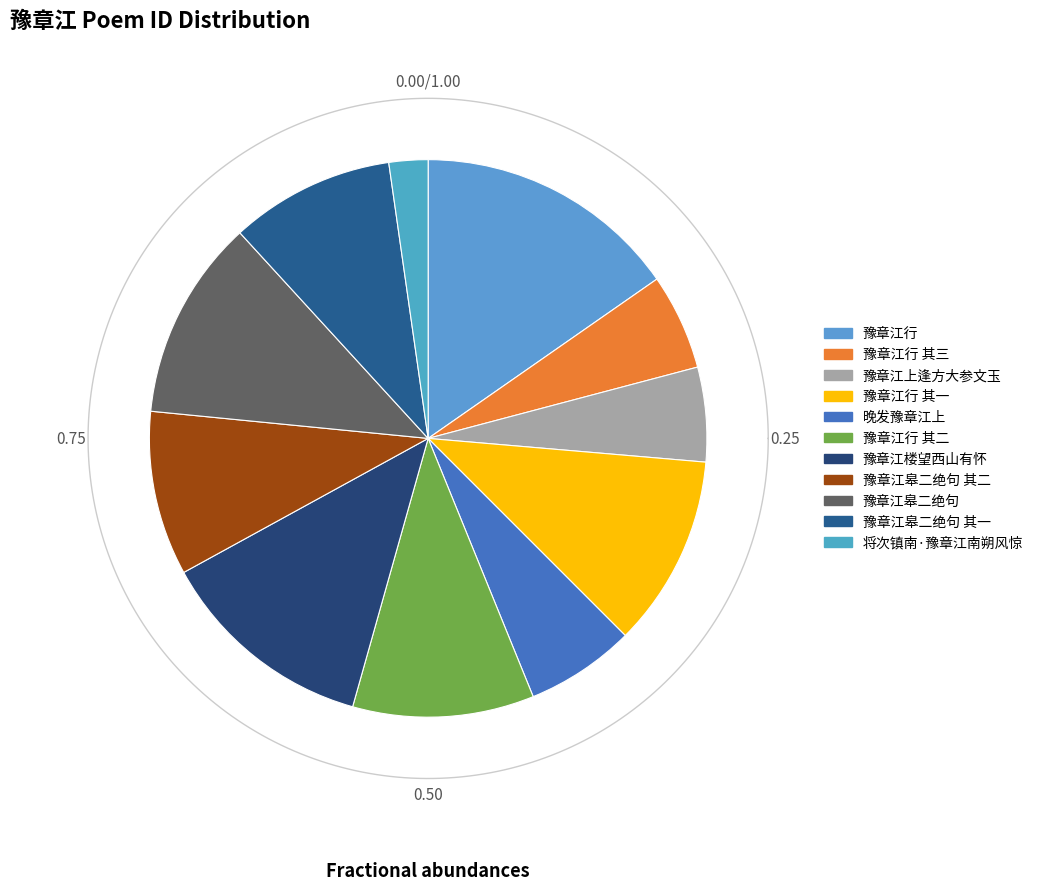

Is 豫章江行 其一 the majority of the pie?

No